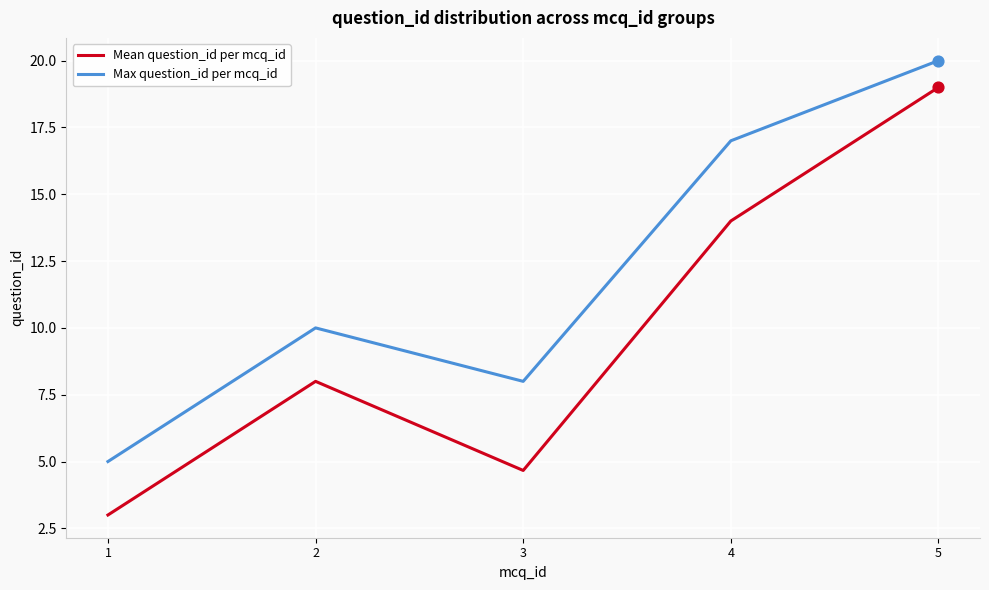

Which series changed the most between 3 and 4?

Mean question_id per mcq_id